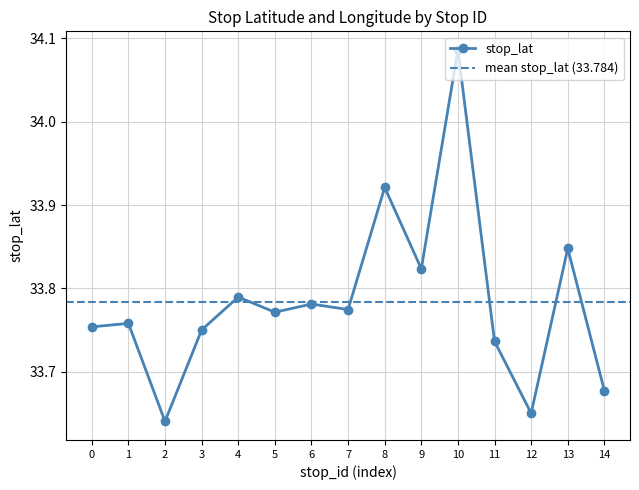

Count the number of data series in this chart.

1